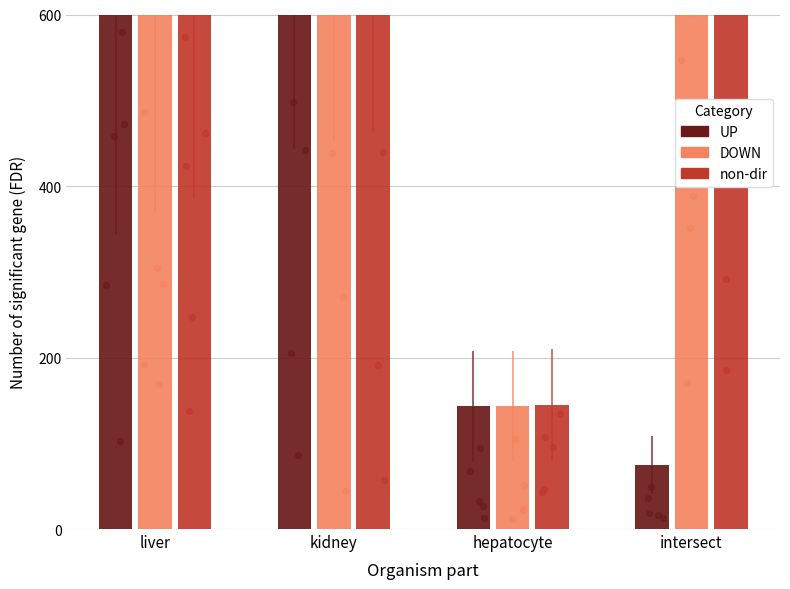

Which series contains the lowest Y value?

UP